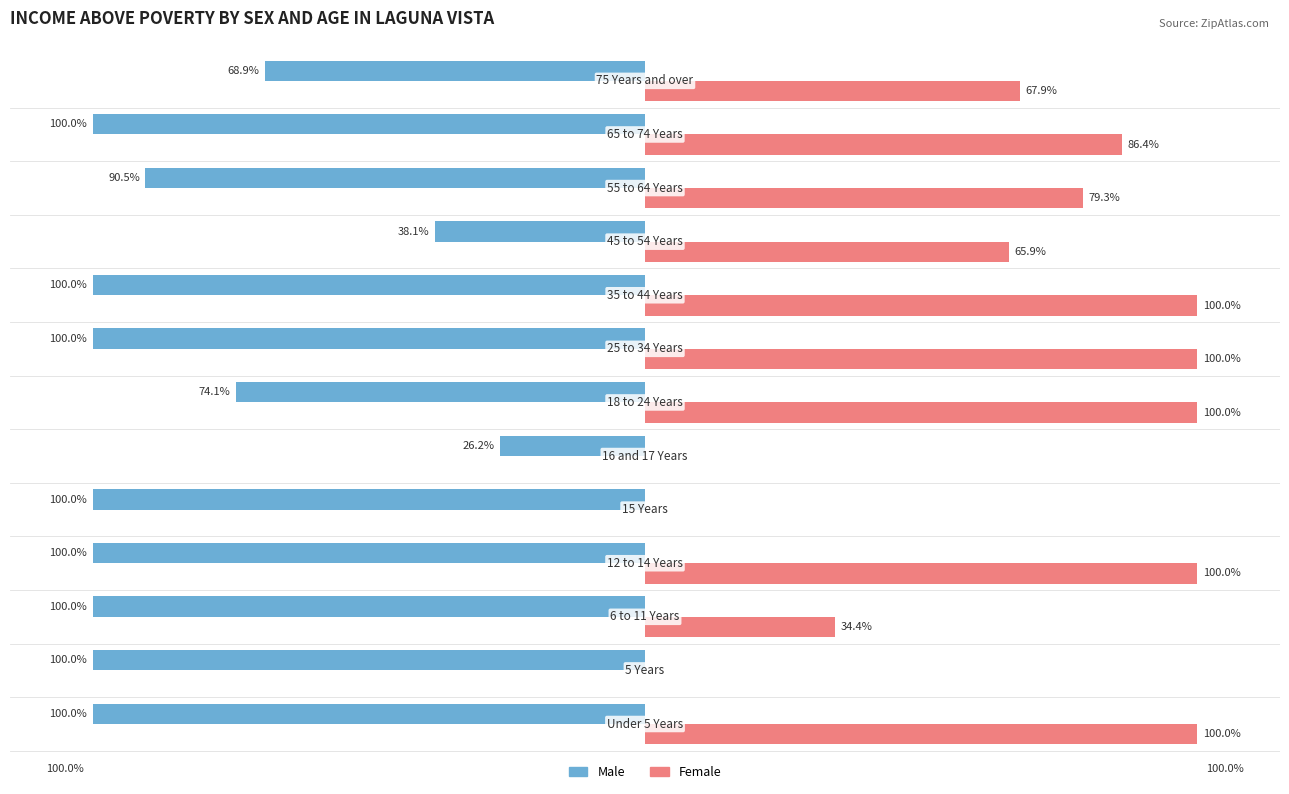

Which series has the largest total across all categories?

Female